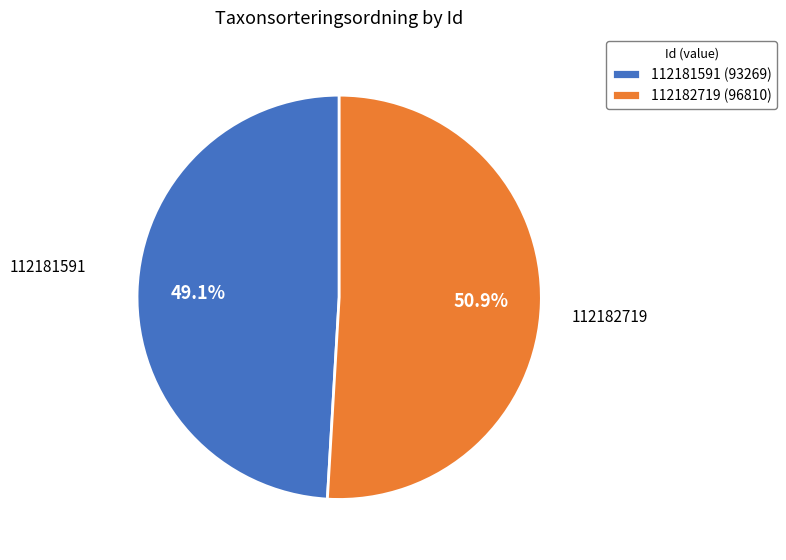

What percentage is NOT represented by 112182719?

49.1%